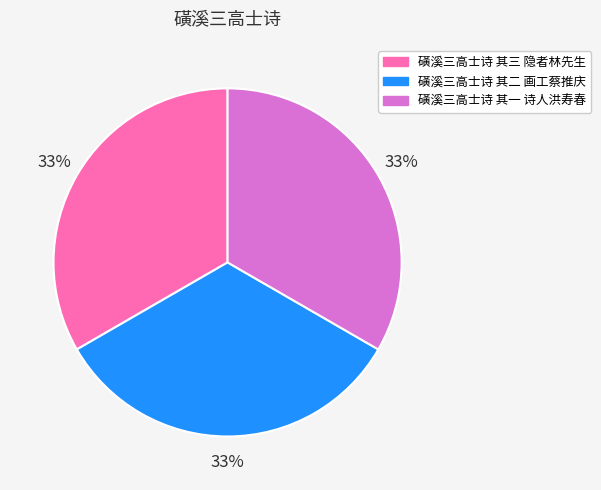

How many slices are in this pie chart?

3